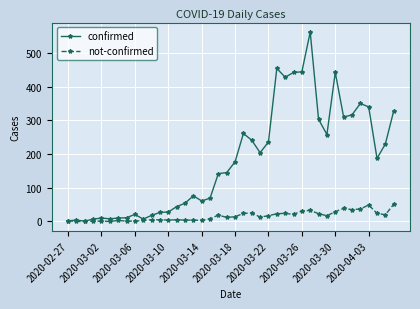

Which series has the widest spread of values?

confirmed